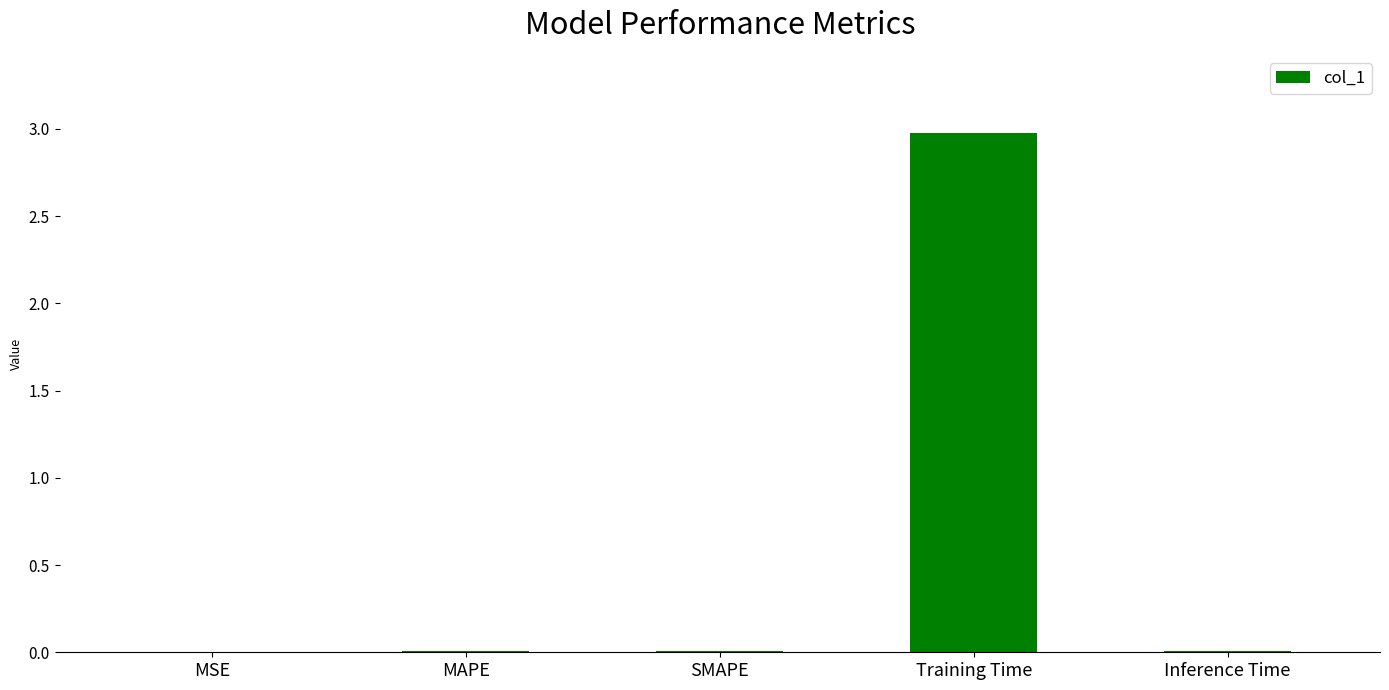

True or false: the data shows 0.0 at SMAPE.

True